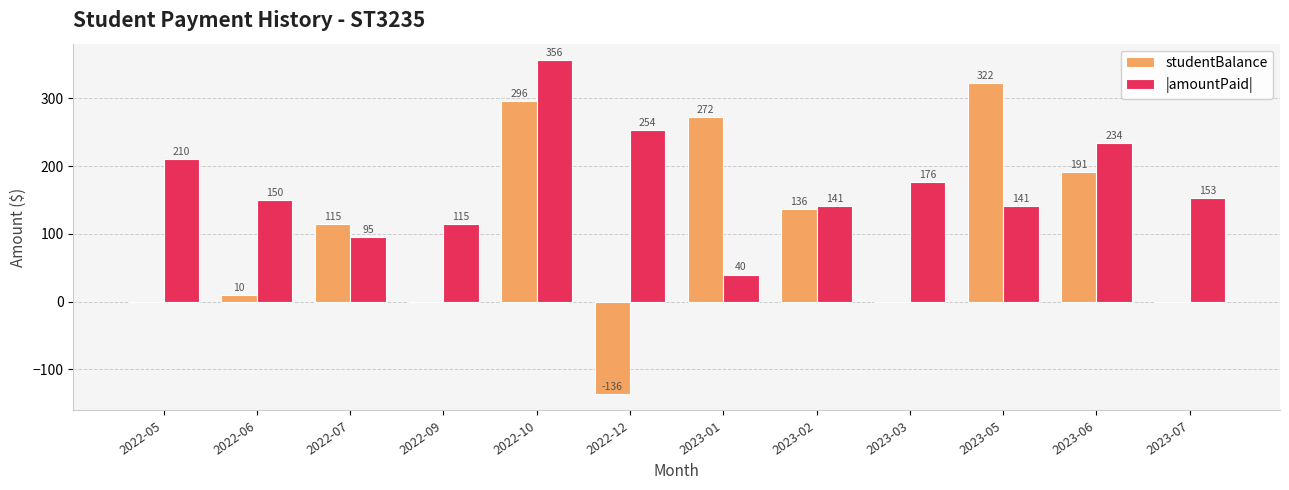

Is the value of |amountPaid| at 2022-06 greater than the value of studentBalance at 2022-10?

No